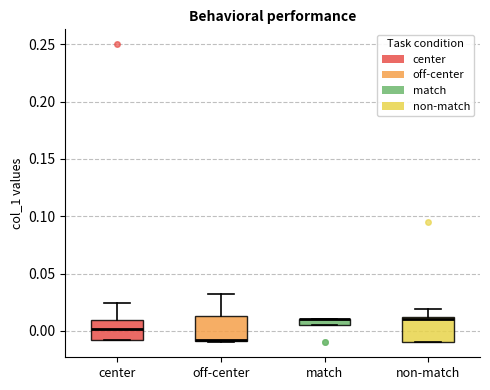

Where is the upper edge of the box for match on the y-axis? The values are not printed on the chart, so give them approximately, as read against the axis.

0.010